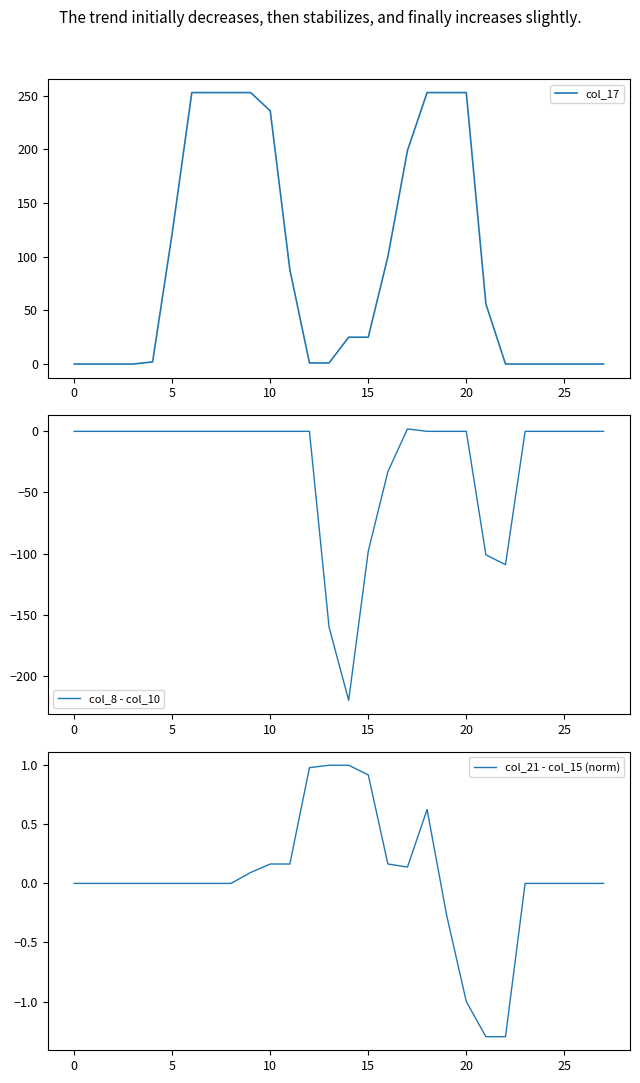

How many intersections are there between col_21 - col_15 (norm) and col_8 - col_10?

4